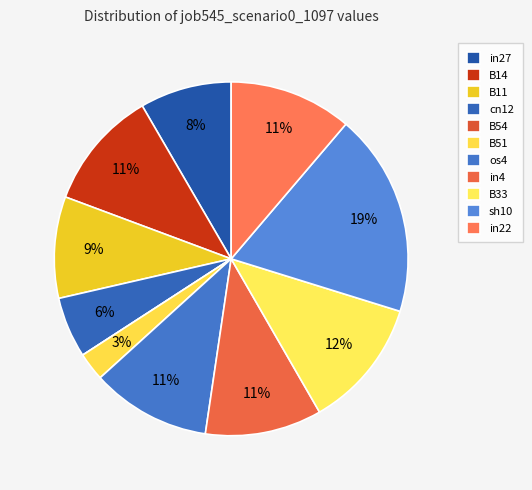

What is the change in value from B51 to sh10?

+0.6